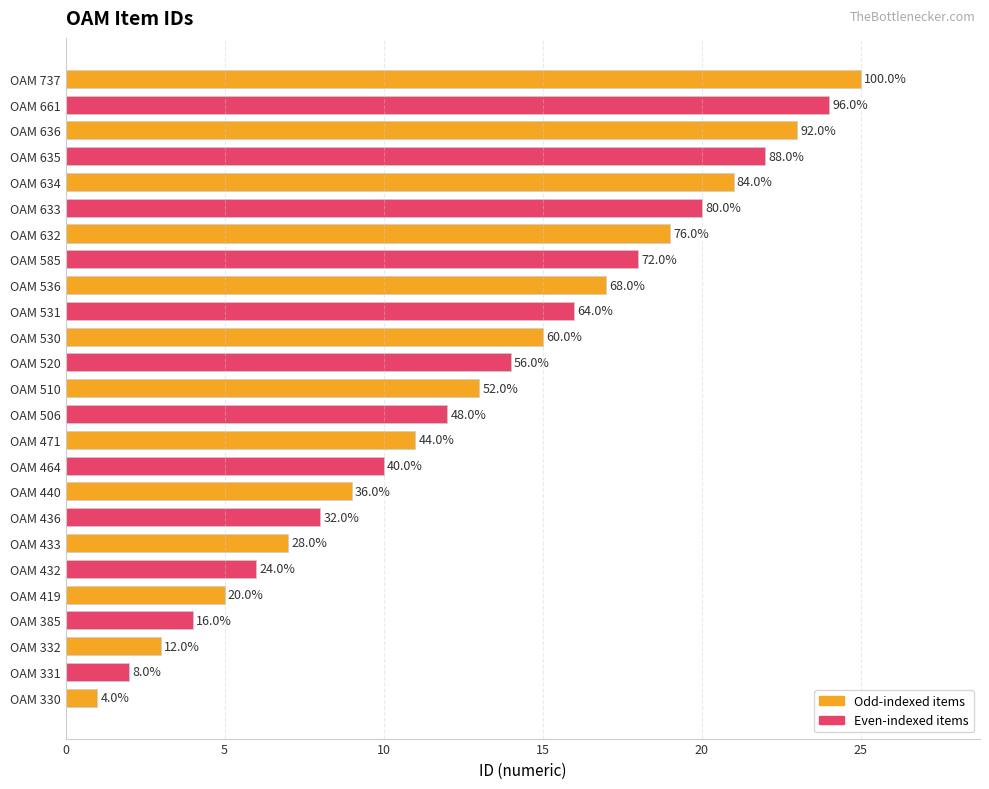

Are the bars grouped side by side (vs. stacked)?

No